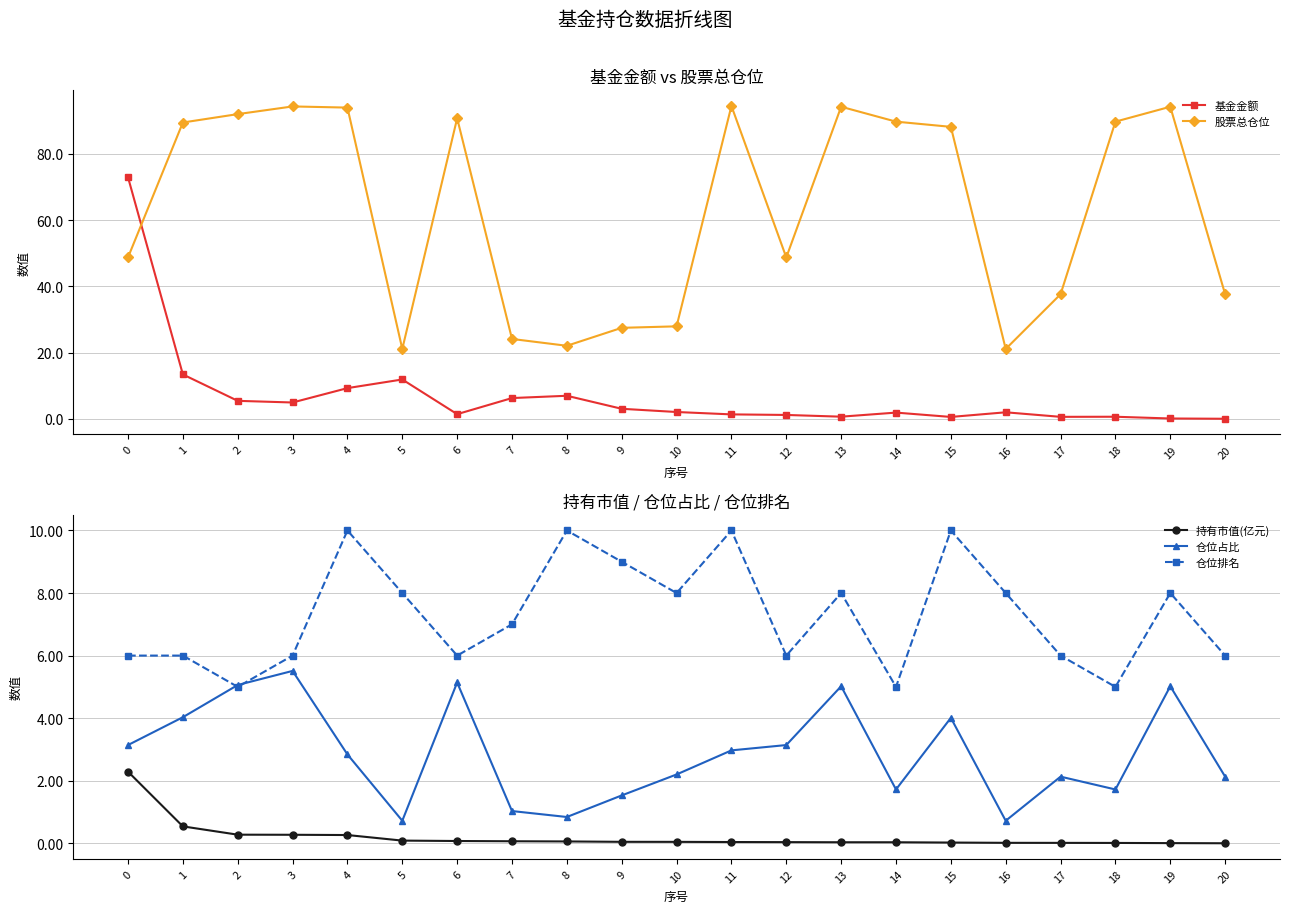

Which series has the widest spread of values?

股票总仓位